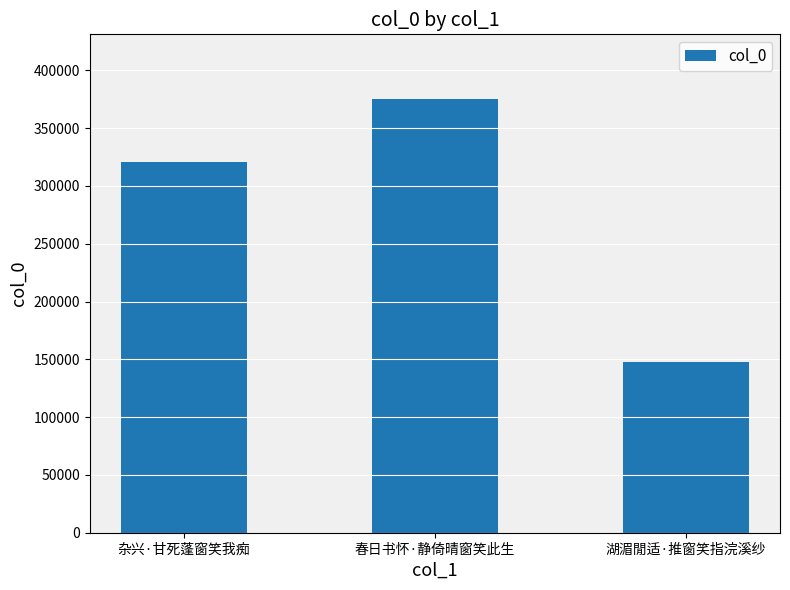

Reading left to right, list all the values displayed in this chart.

321001	374885	148090